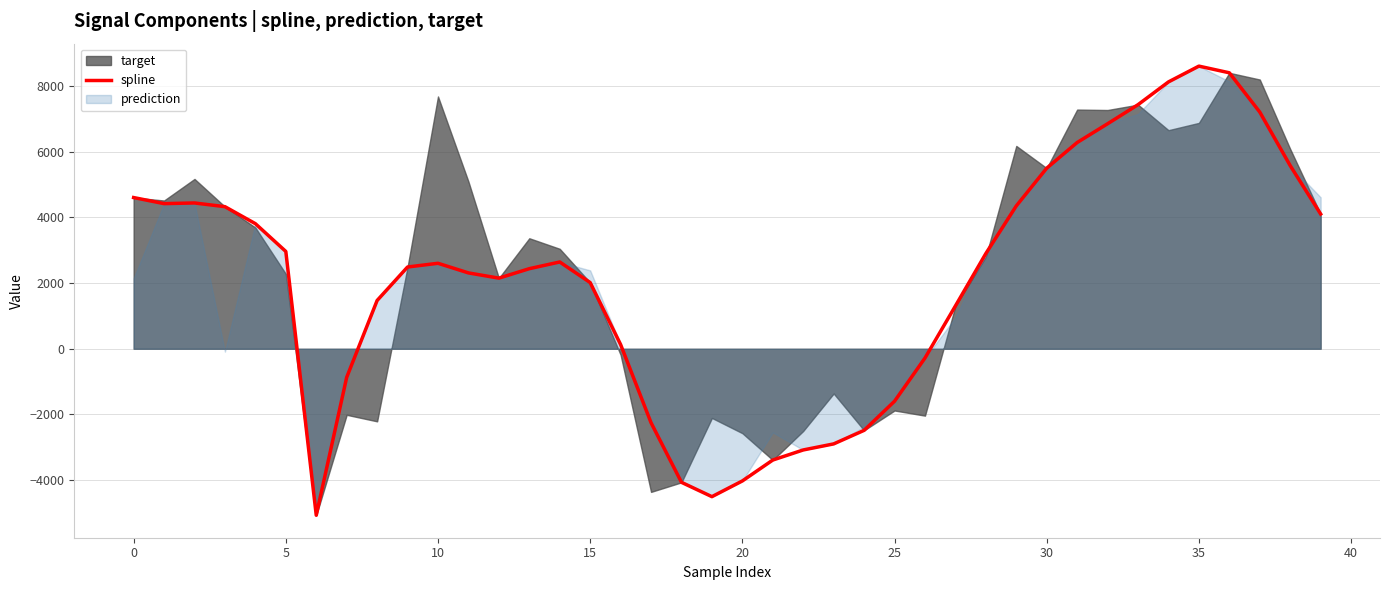

What is the minimum value for spline?

-5070.2